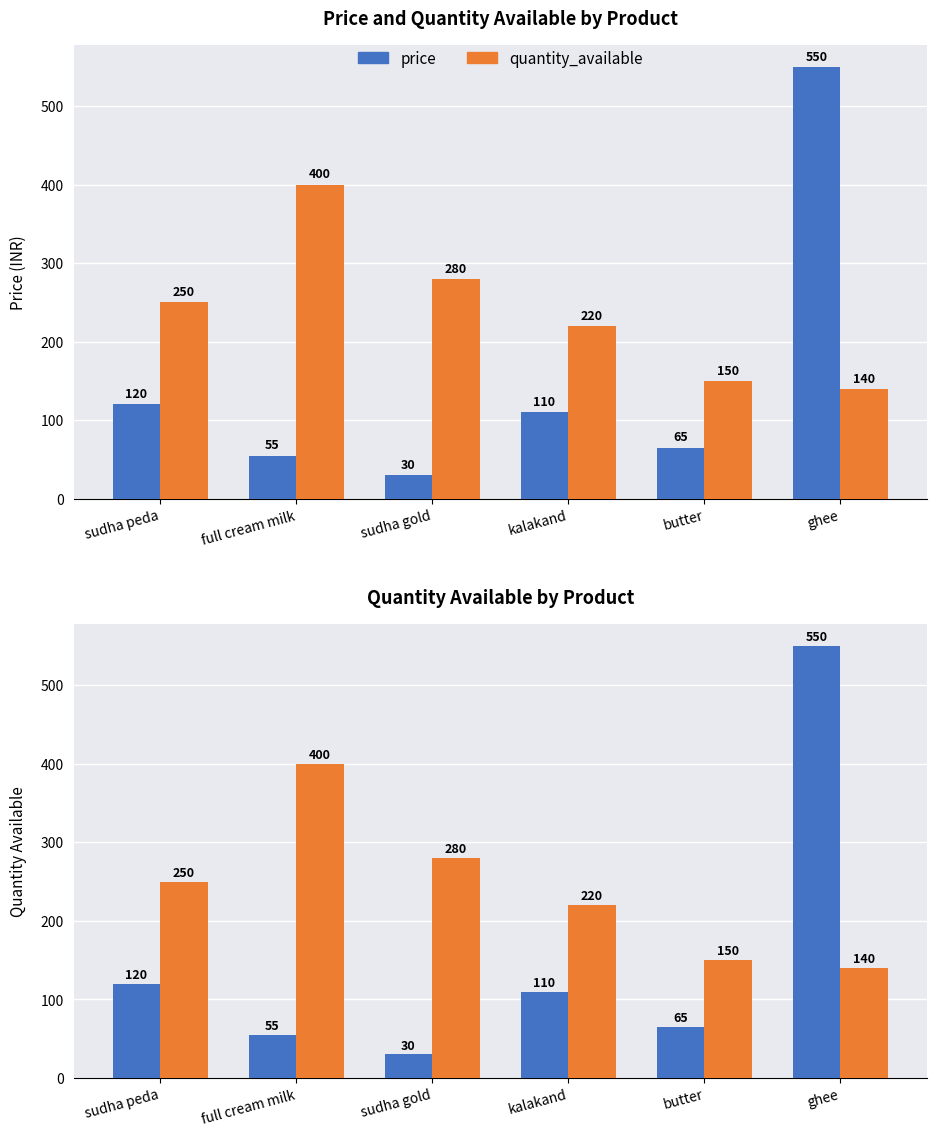

Is the value of quantity_available at full cream milk greater than the value of price at sudha gold?

Yes